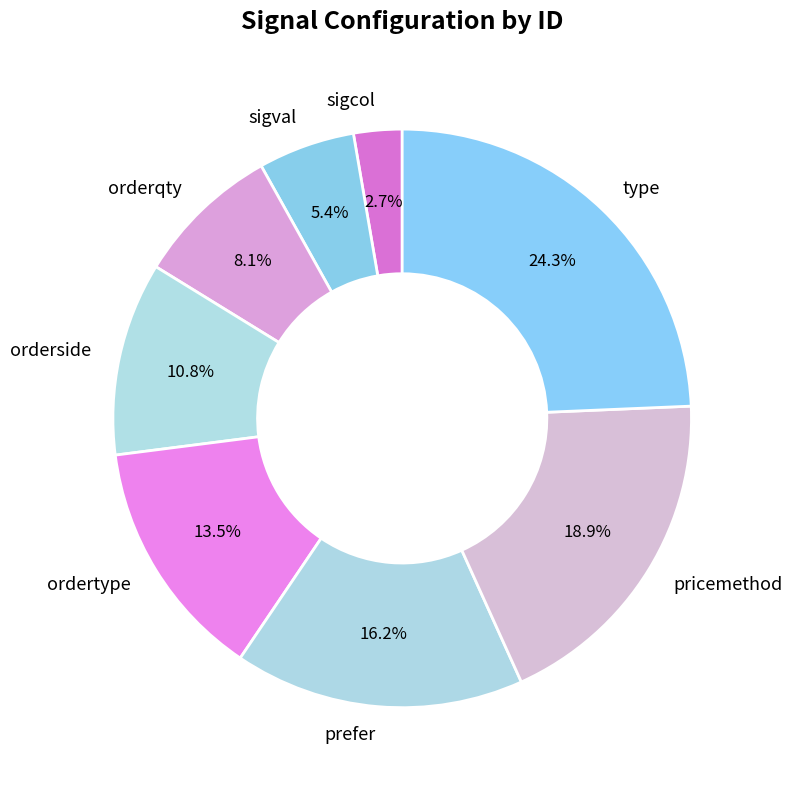

Which category has the biggest portion of the pie?

type